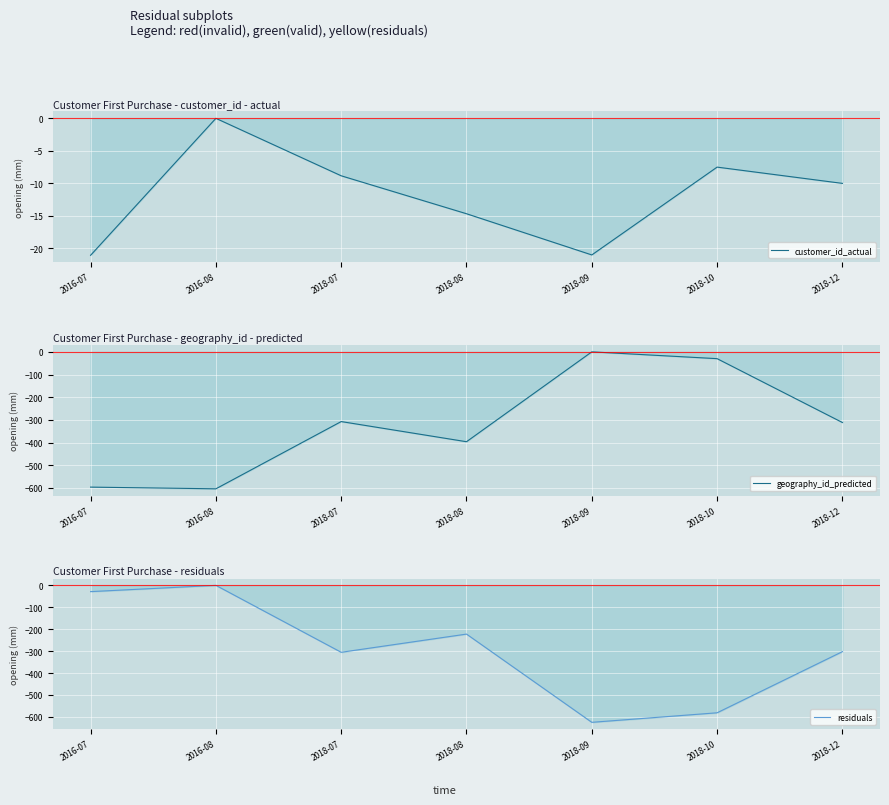

At which label does geography_id_predicted first exceed -311?

2018-07